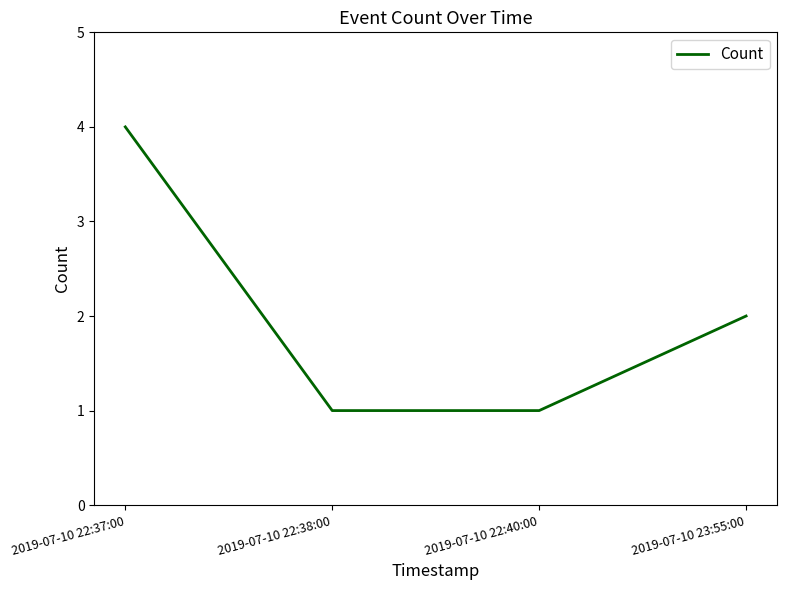

Does the chart have visible grid lines?

No